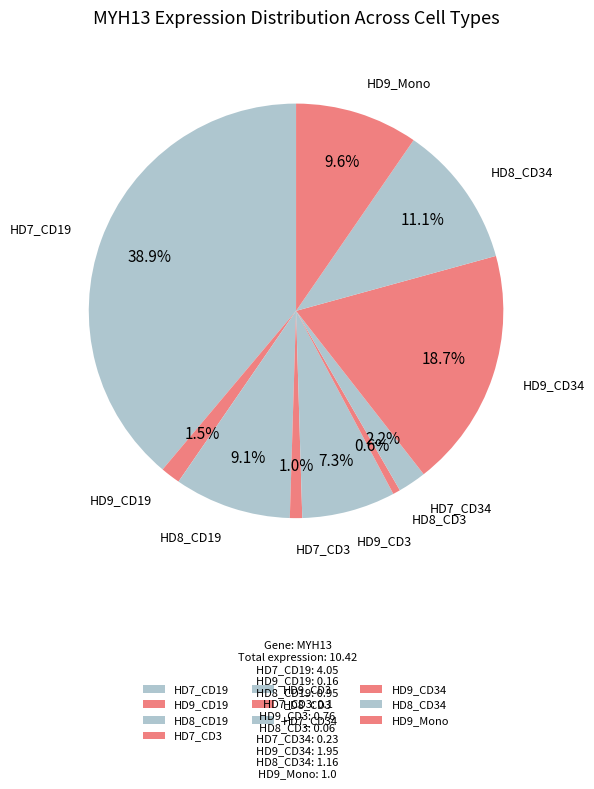

How many segments does this pie chart have?

10